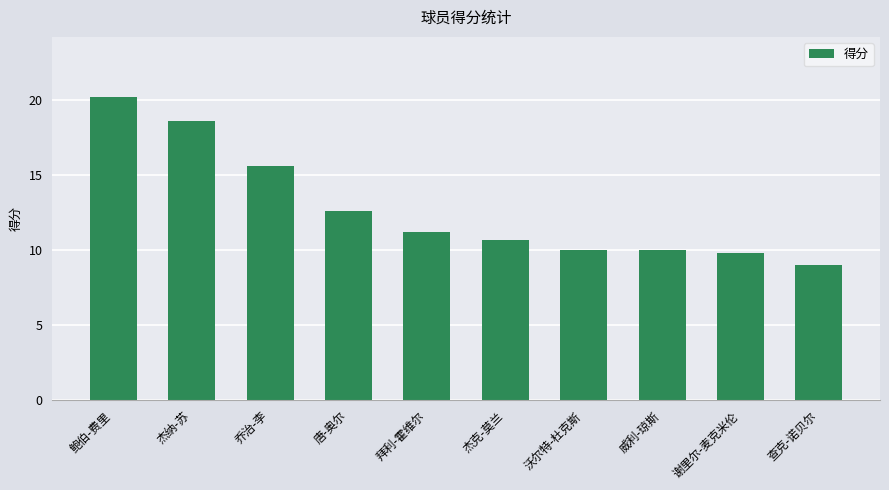

What is the label of the 2nd bar from the right?

谢里尔-麦克米伦